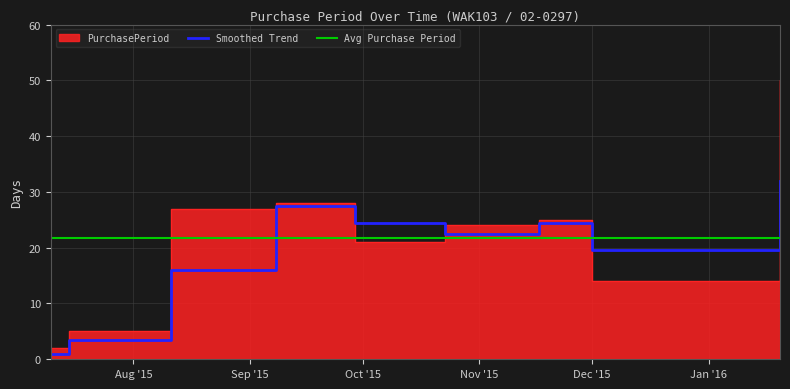

What is the difference between the second highest and second lowest values?

23